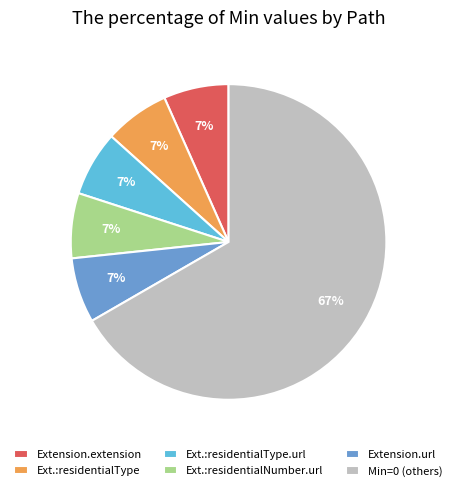

To the nearest percent, what is the average slice percentage?

17%